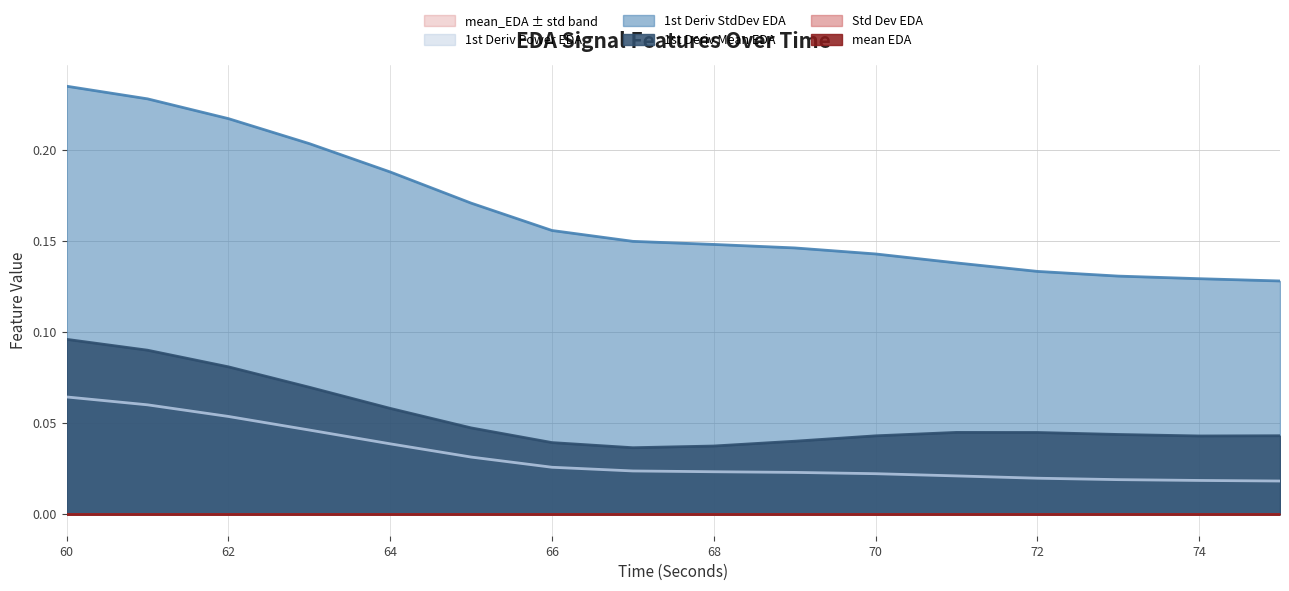

Which series has the largest range (max minus min)?

firstDerivativeStdDev_EDA